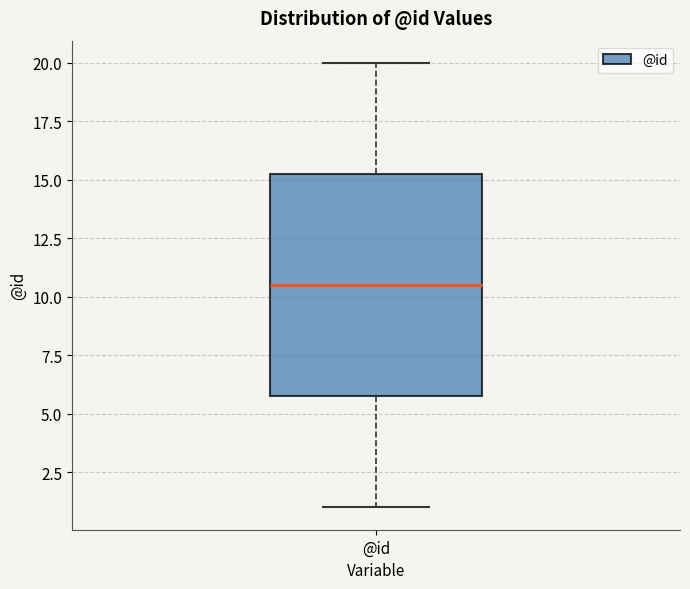

Read this box plot against the y-axis: the position of the median line, the range covered by the box, and the ends of both whiskers. The values are not printed on the chart, so give them approximately, as read against the axis.

median 10.5, box 6.0 to 15.5, whiskers 1.0 to 20.0